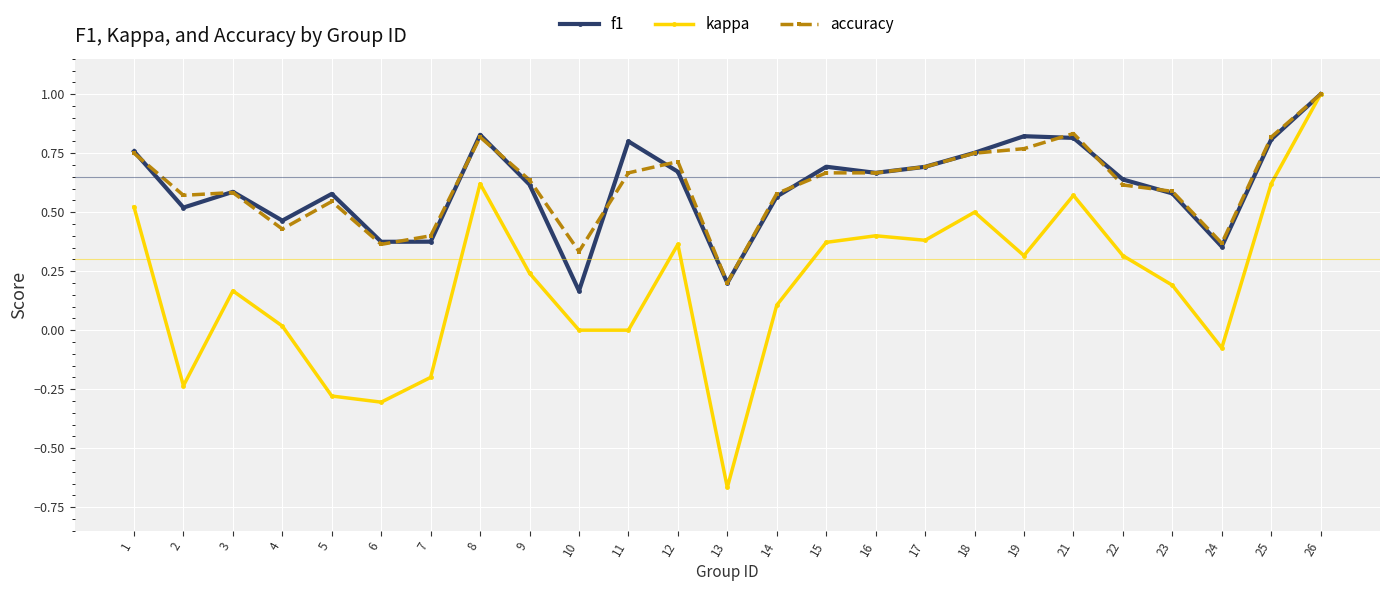

Is it true that f1 equals 0.6 at 22?

True